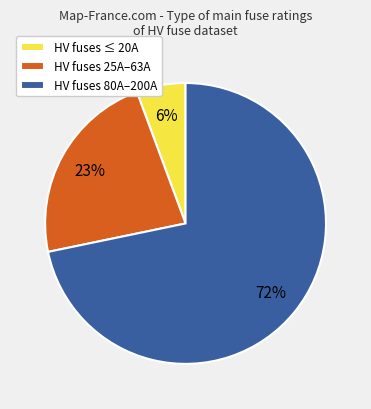

Do HV fuses ≤ 20A and HV fuses 80A–200A together represent more than half of the pie?

Yes